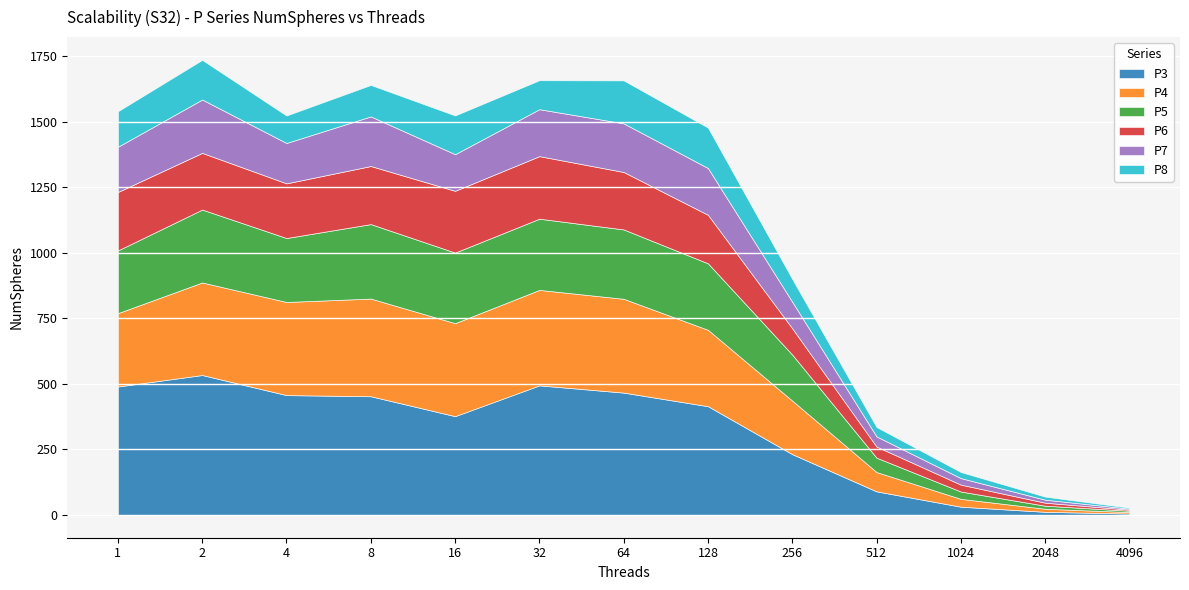

At which category does P5 reach its first local valley?

4